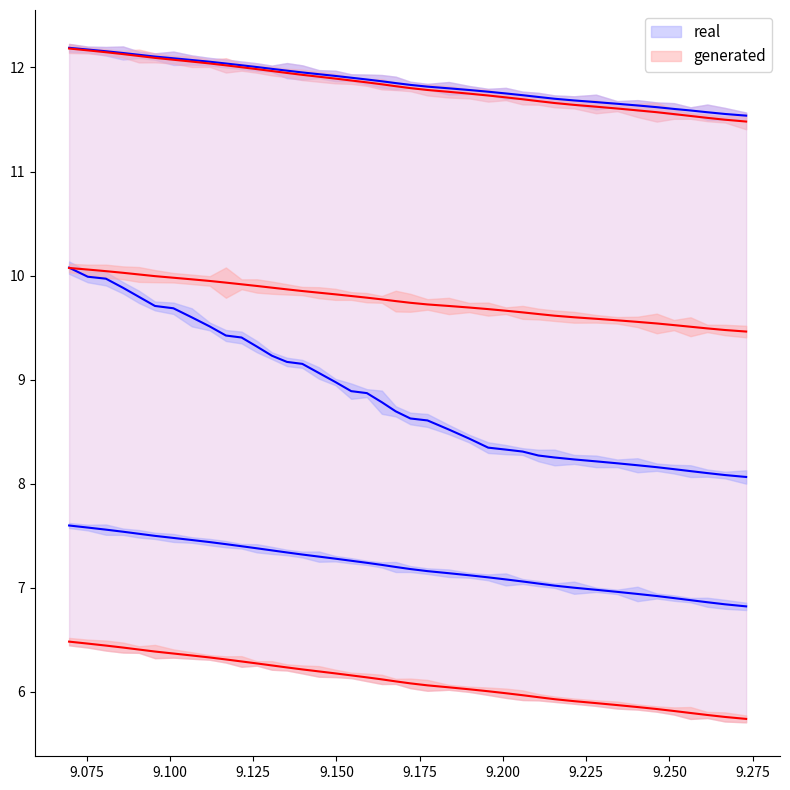

True or false: generated and real intersect in this chart.

False